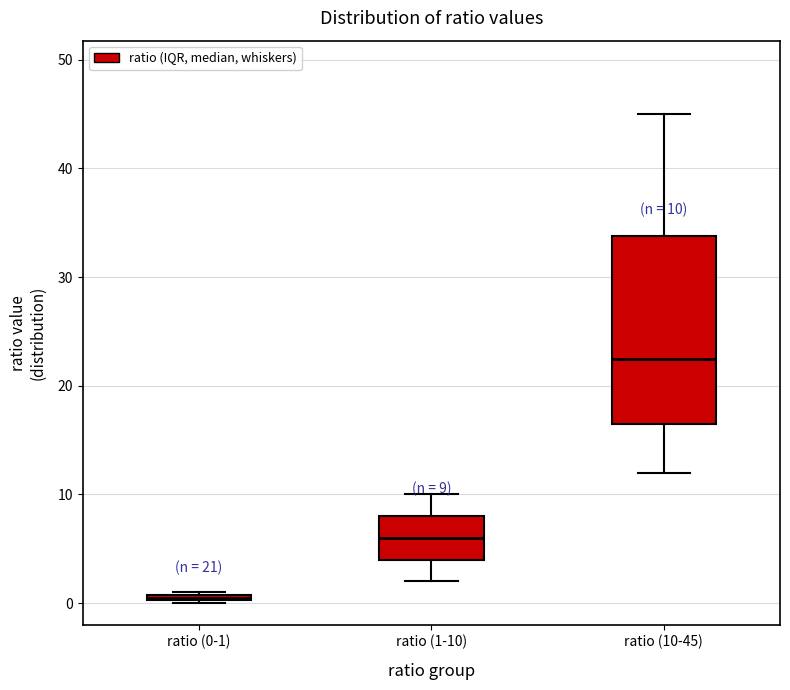

Which box has the lowest median line?

ratio (0-1)